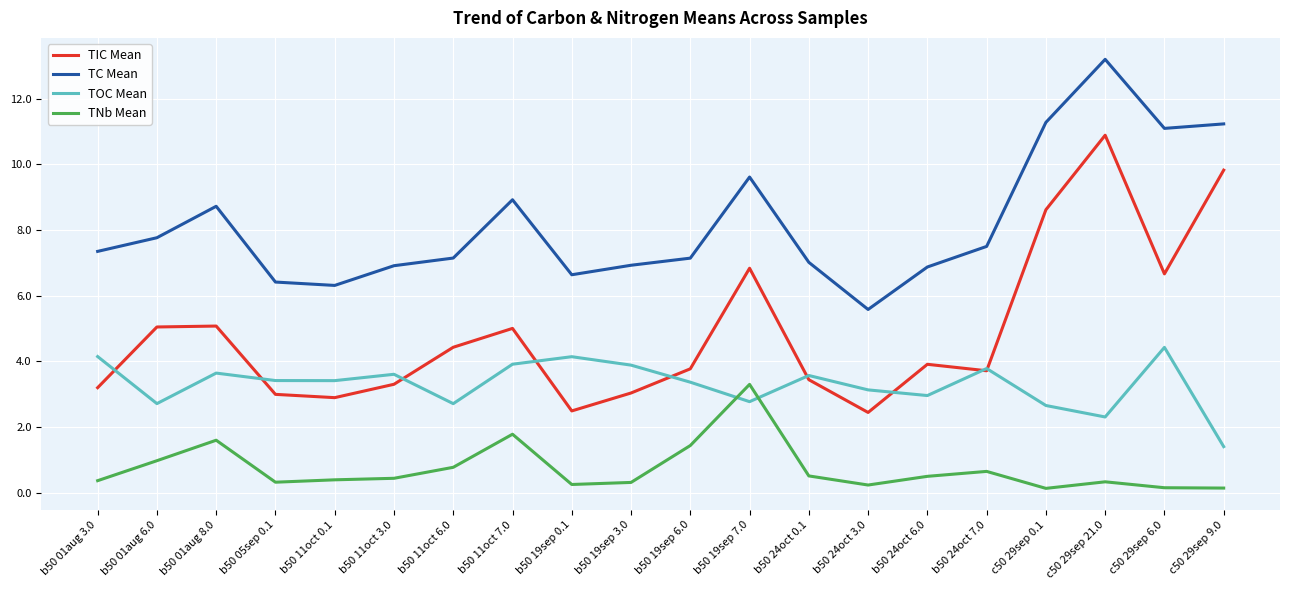

How many distinct data groups are displayed?

4